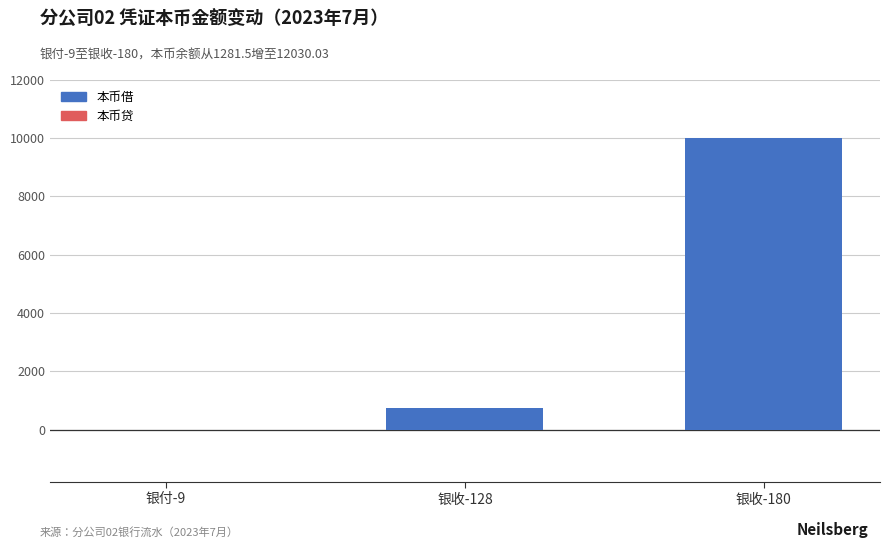

At how many categories does at least one series exceed 7160?

1